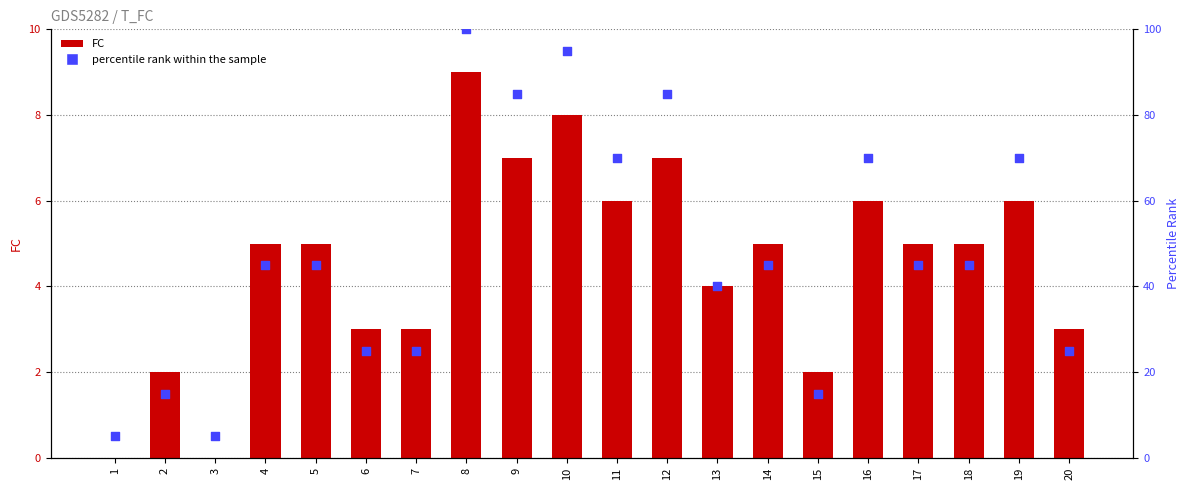

Which series has the largest total across all categories?

percentile rank within the sample